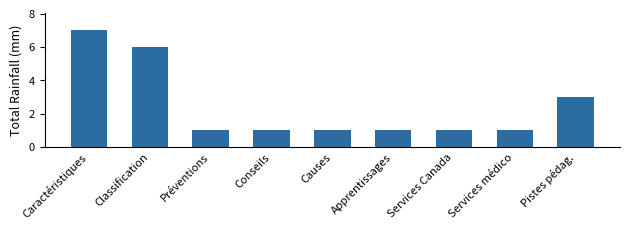

What is the greatest value displayed?

7